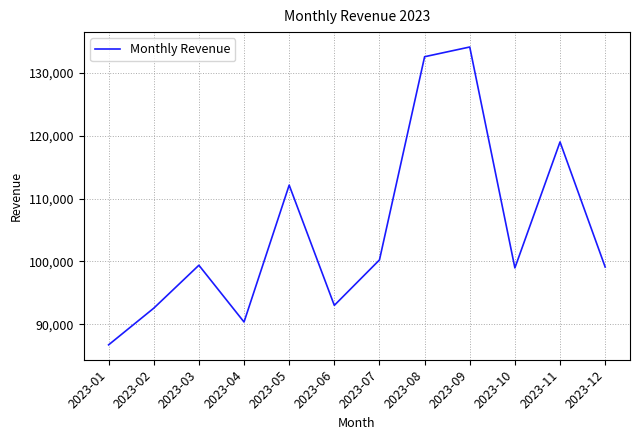

How many interior local peaks (higher than both neighbors) does the data have?

4